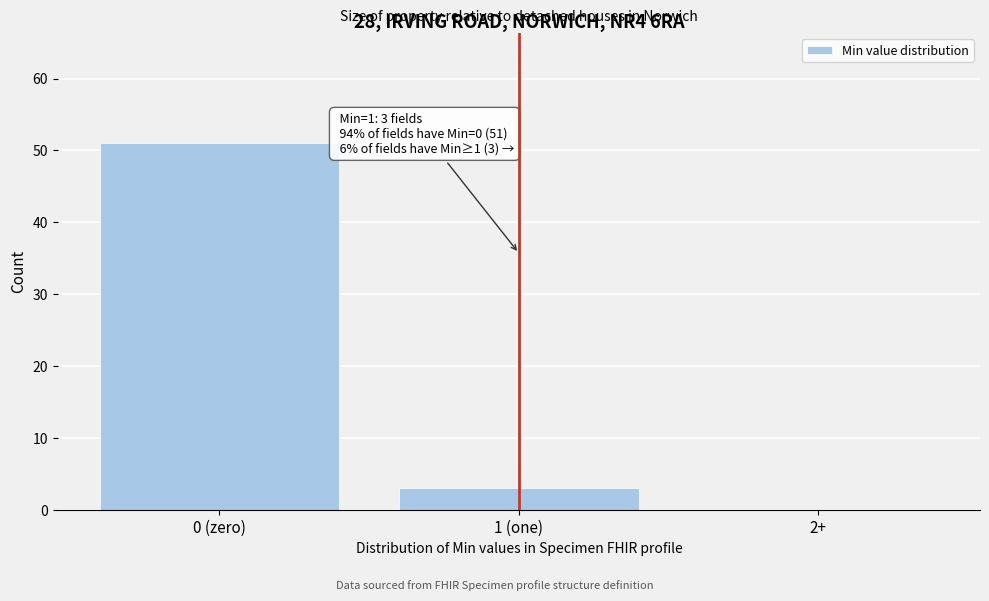

Reading left to right, list all the values displayed in this chart.

0 (zero)=51	1 (one)=3	2+=0